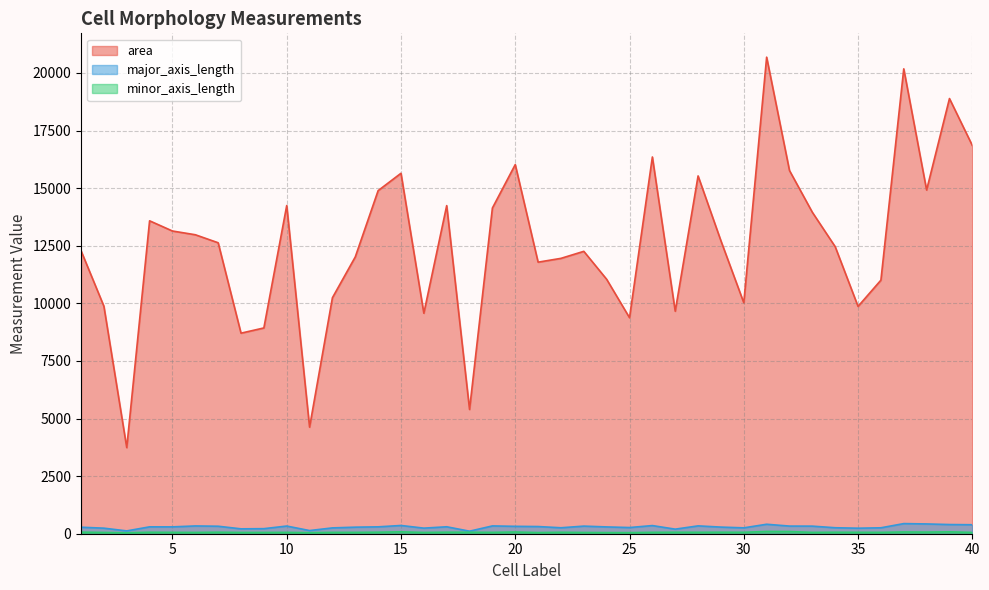

What is the value of the major_axis_length point at the 30th from the left?

255.1